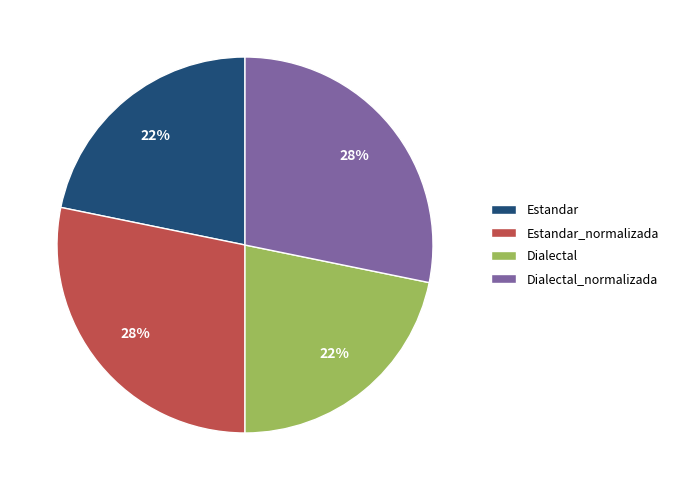

The Estandar_normalizada slice represents 15% of the pie. True or false?

False